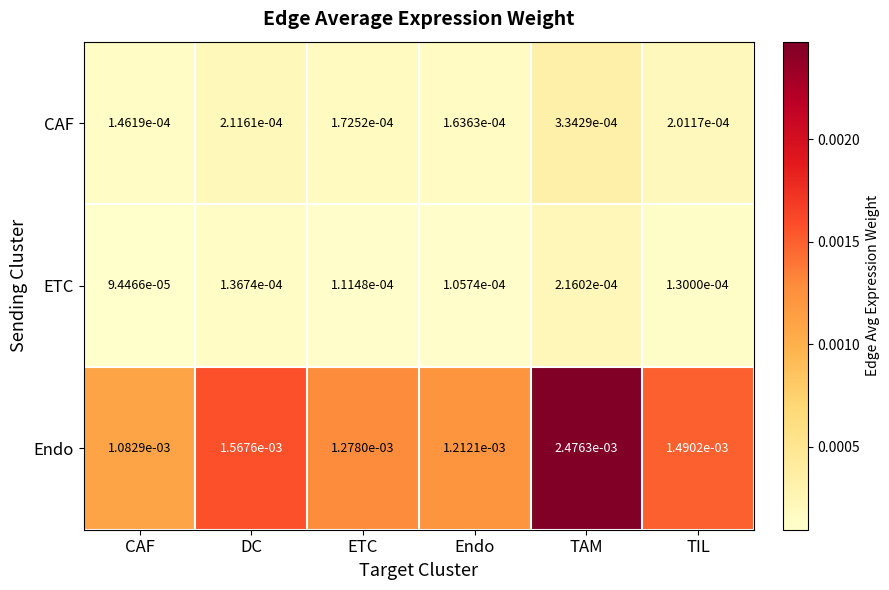

At how many categories does at least one series exceed 0?

6